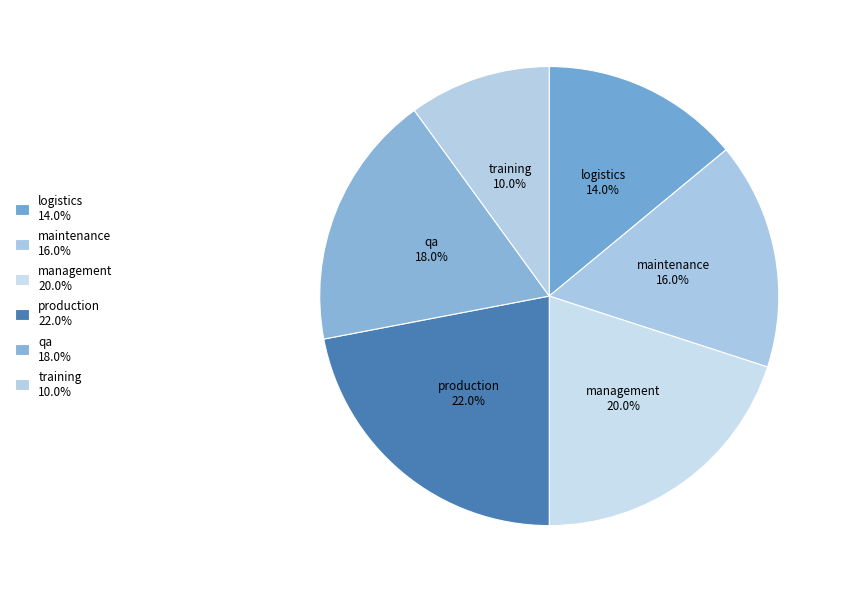

To the nearest percent, what is the difference between the largest and smallest slice percentages?

12%